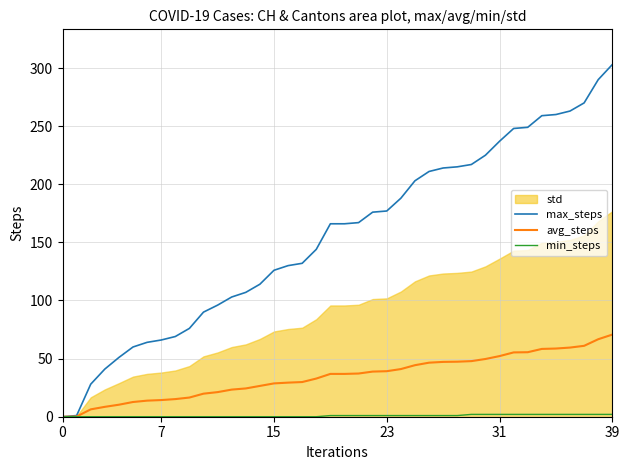

True or false: min_steps and avg_steps cross at least once.

False